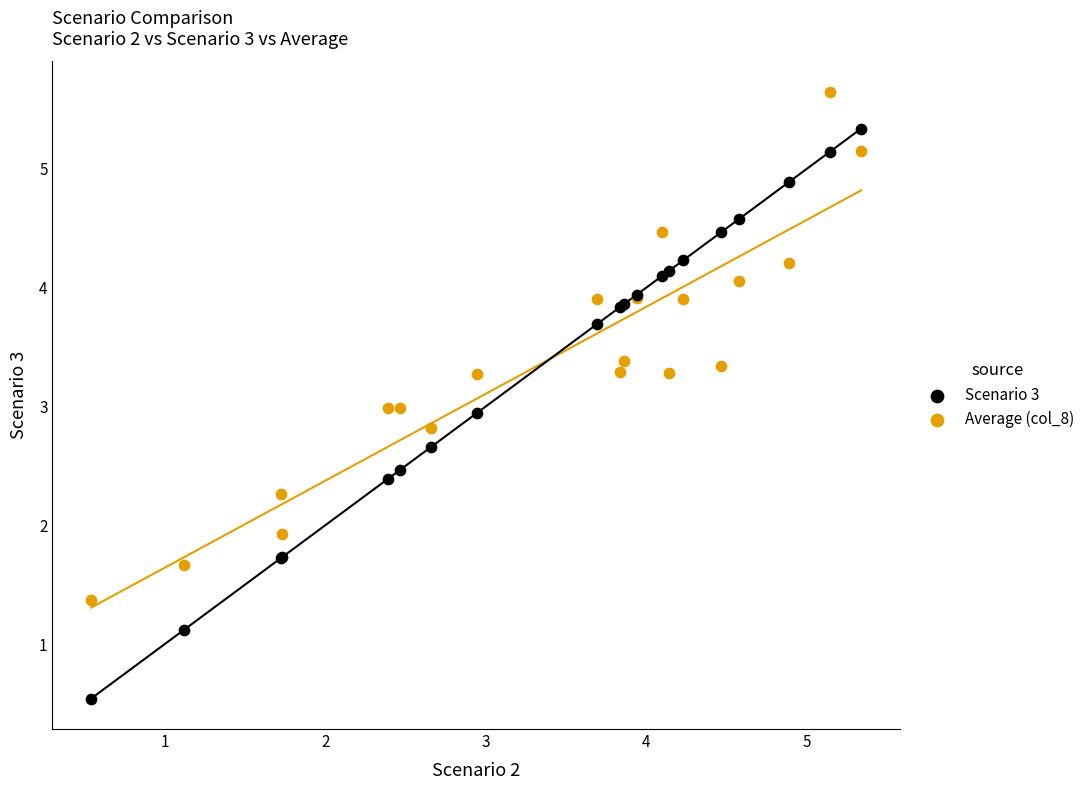

Which series reaches the minimum Y coordinate?

Scenario 3